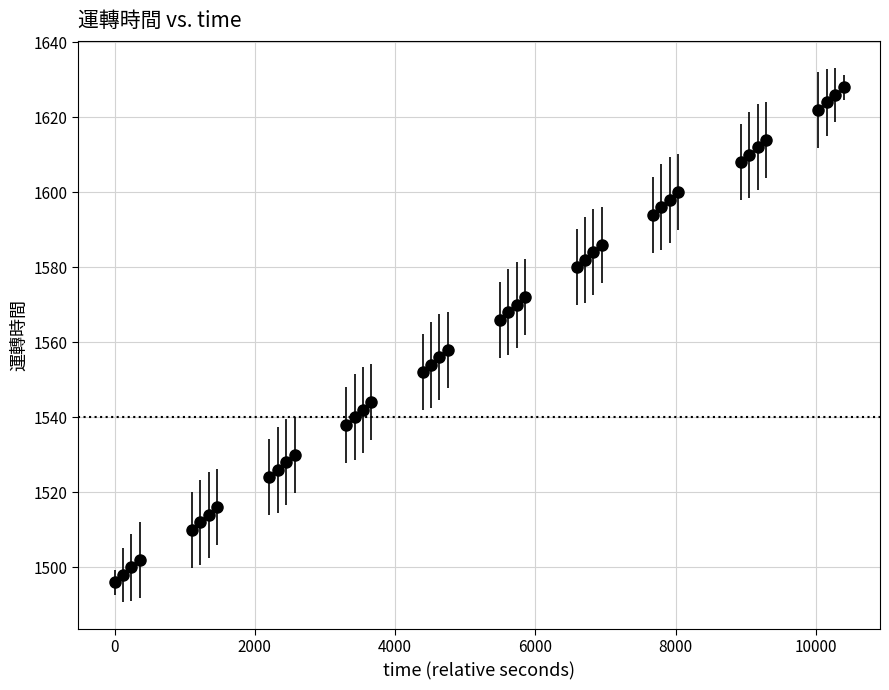

What is the maximum value shown in the chart?

1628